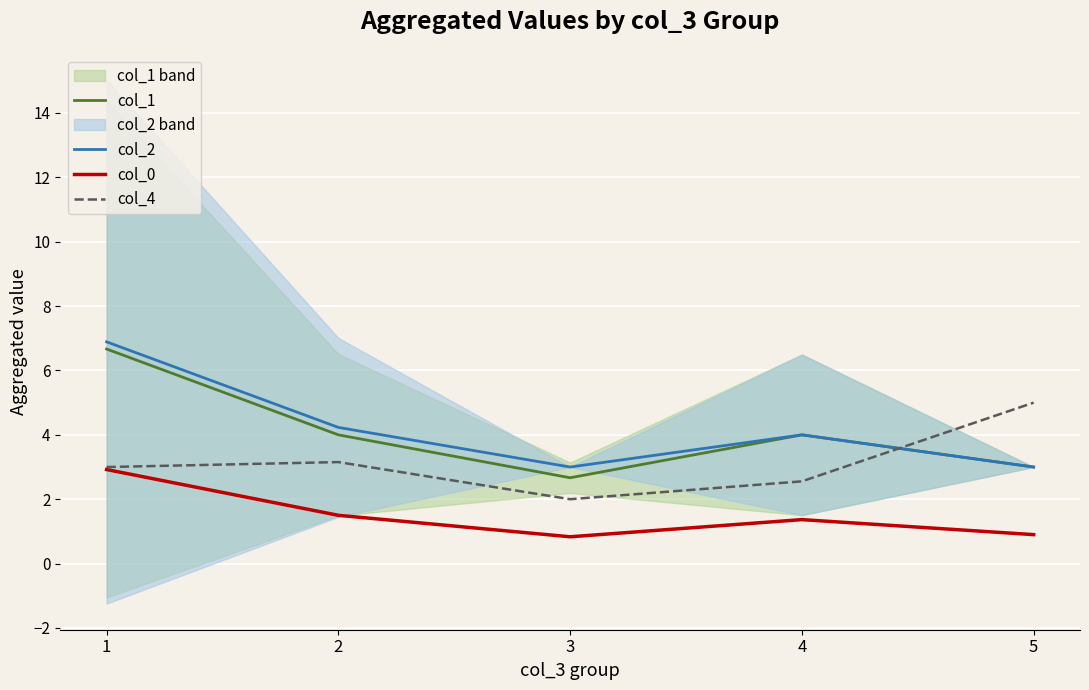

What value does the col_1 series have at 1?

6.7